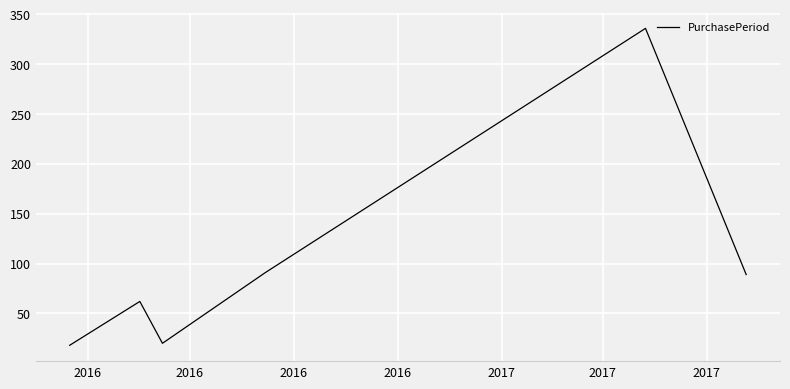

Reading right to left, what are all the values shown in this chart?

89	336	91	20	62	18